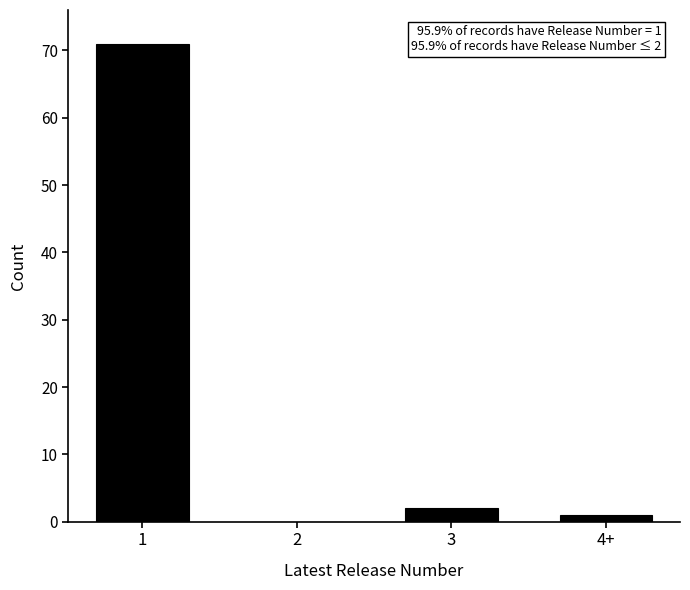

Reading left to right, transcribe all the data shown in this chart.

1=71	2=0	3=2	4+=1